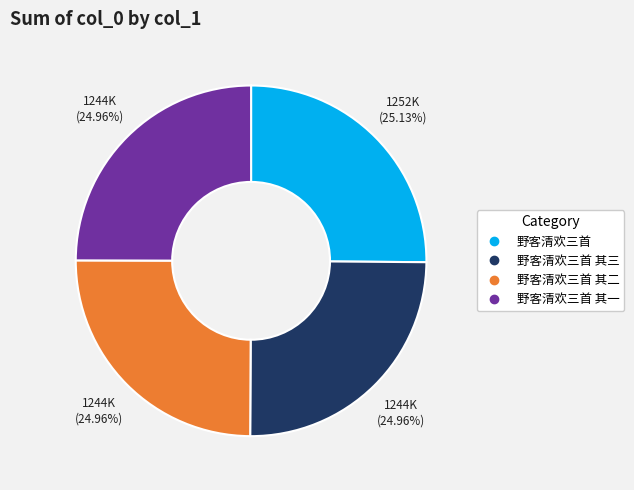

Is there any slice that represents more than half of the pie?

No